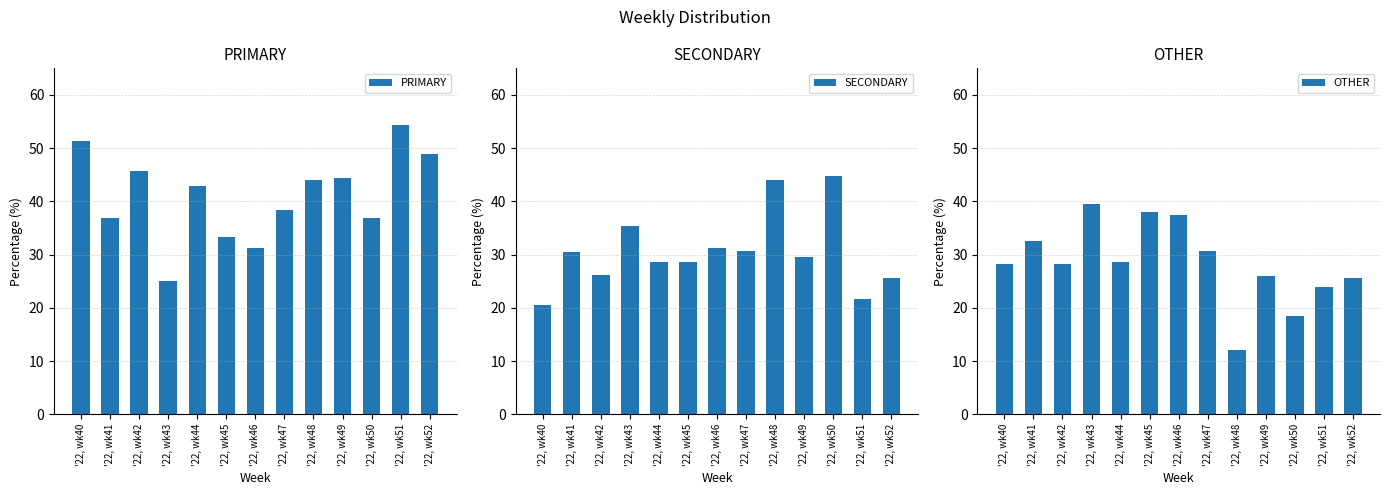

What is the maximum value for PRIMARY?

54.3